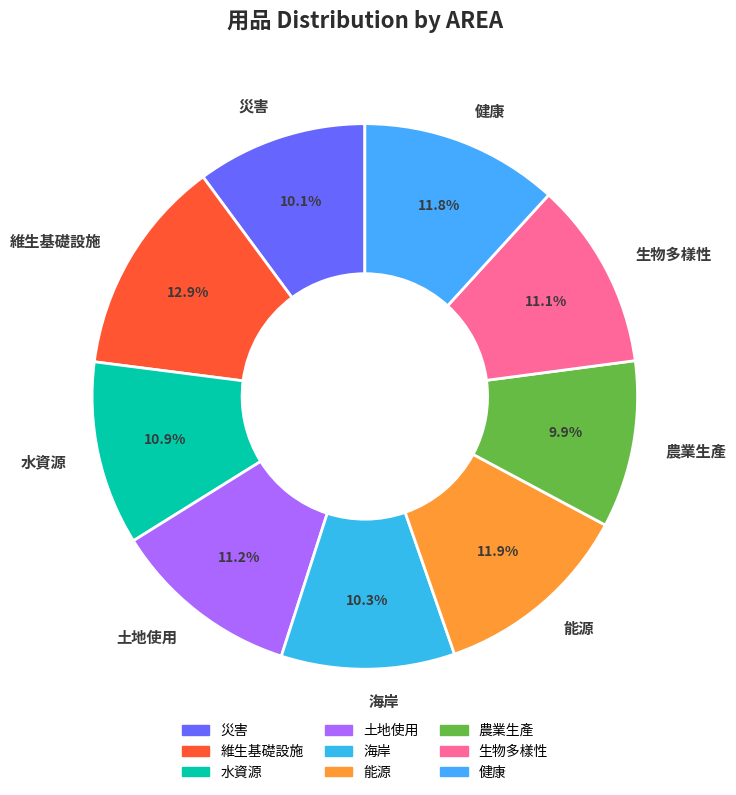

Is it true that 海岸 is 1% of the pie?

False